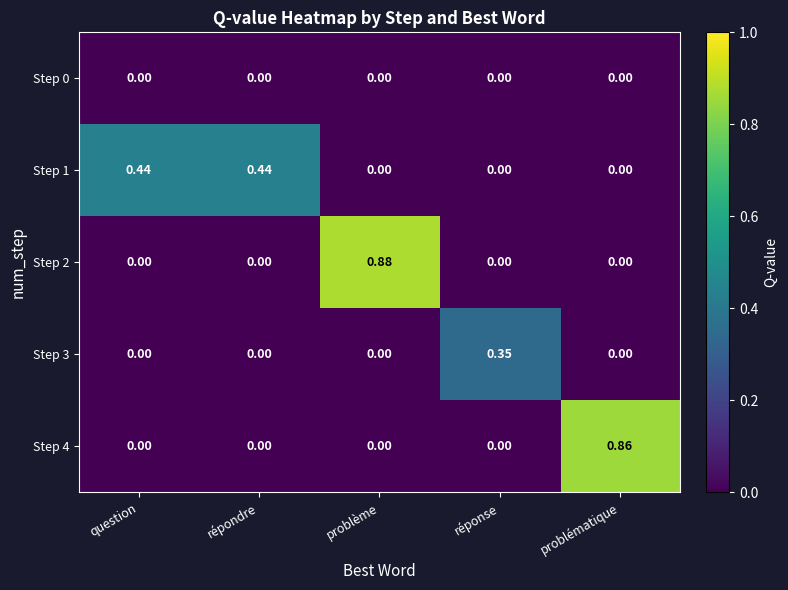

Is the value of Step 1 at problématique greater than the value of Step 2 at problème?

No